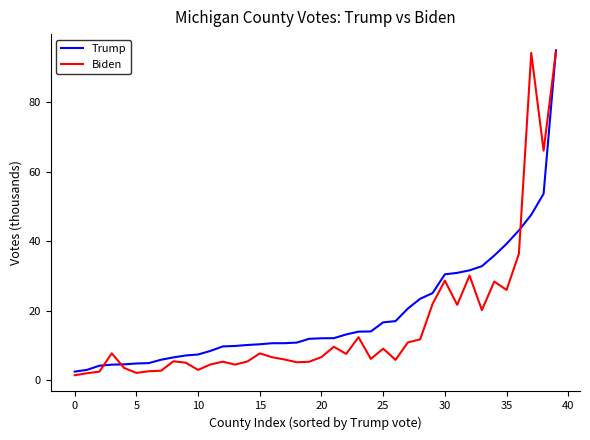

What is the lowest value of the Trump series?

2.5